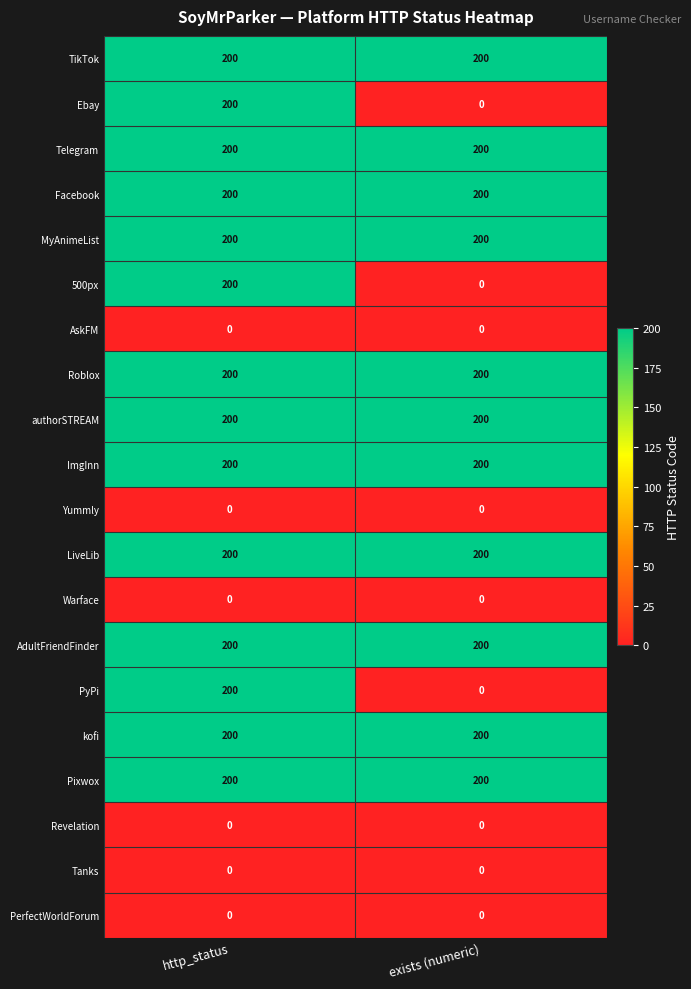

What is the sum of all ImgInn values?

400